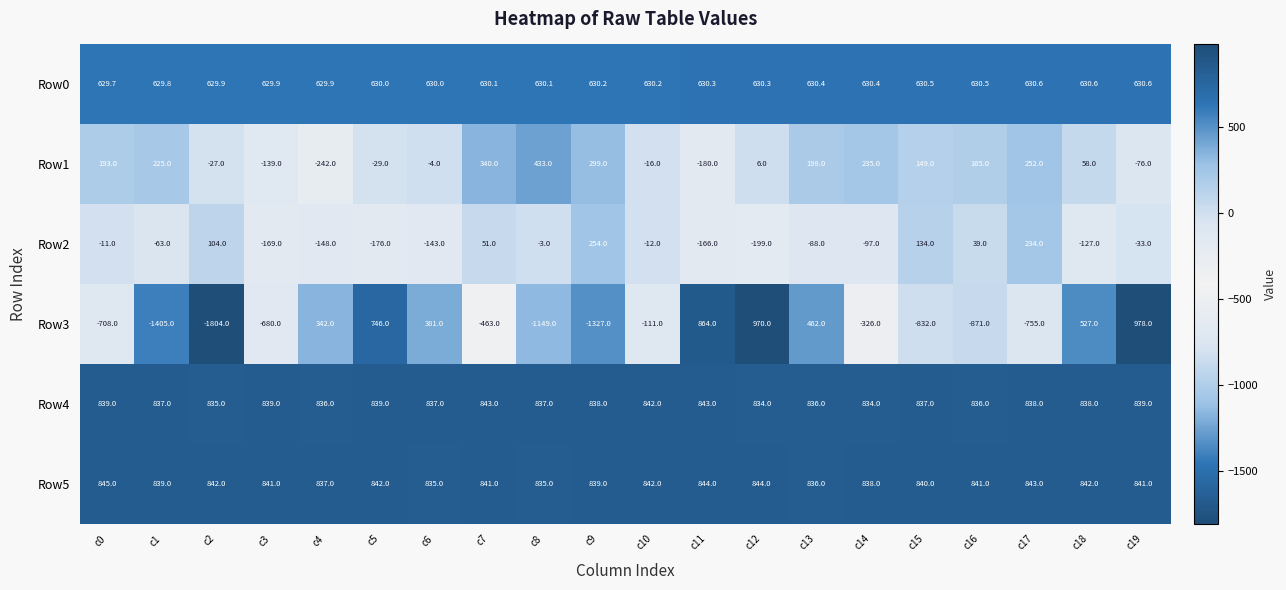

At which label is Row3 closest to -413?

c7